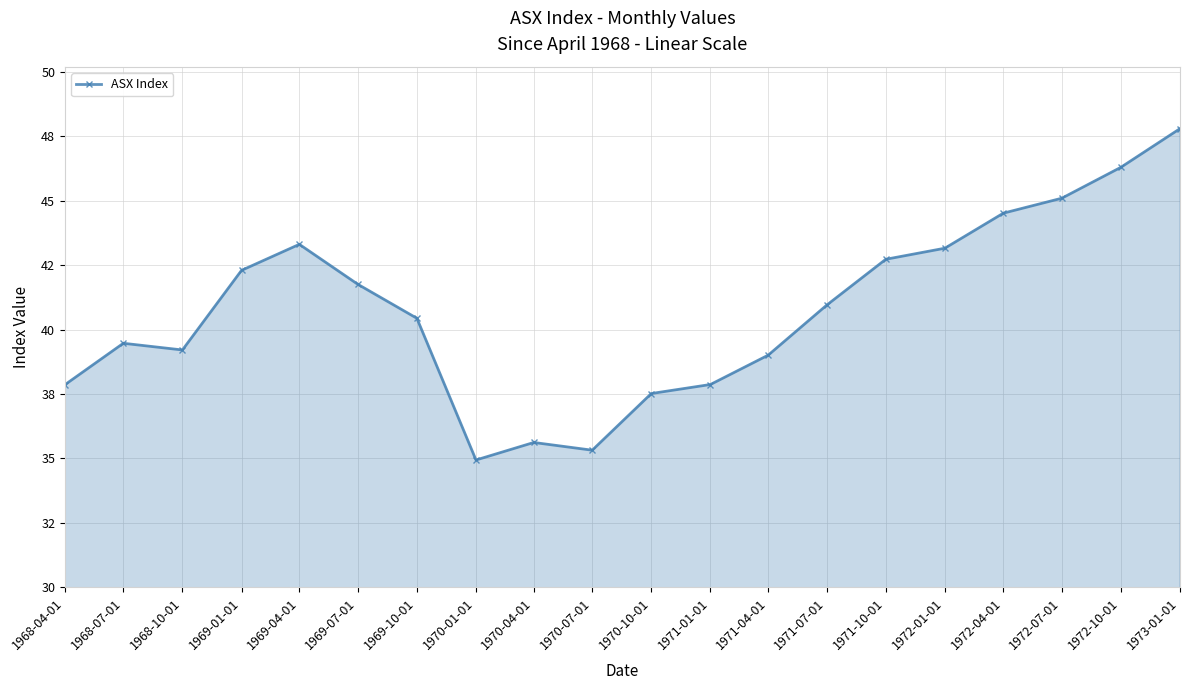

Where does the data first go above 40?

1969-01-01